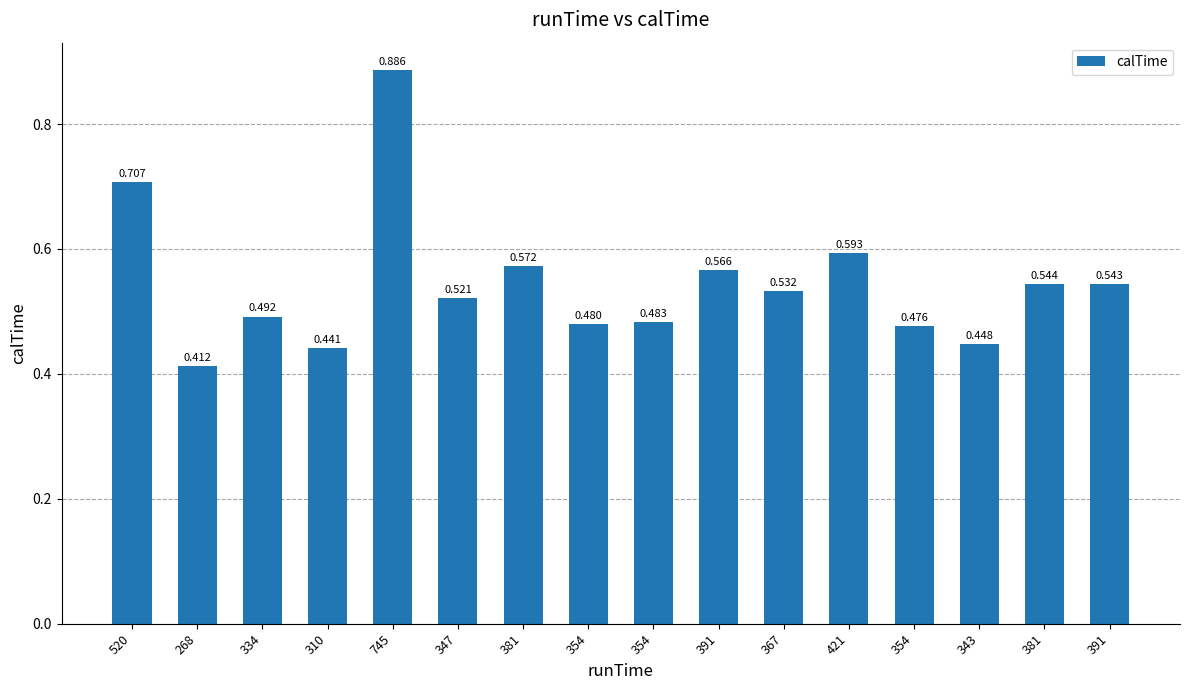

Reading left to right, what are all the values shown in this chart?

0.7	0.4	0.5	0.4	0.9	0.5	0.6	0.5	0.5	0.6	0.5	0.6	0.5	0.4	0.5	0.5